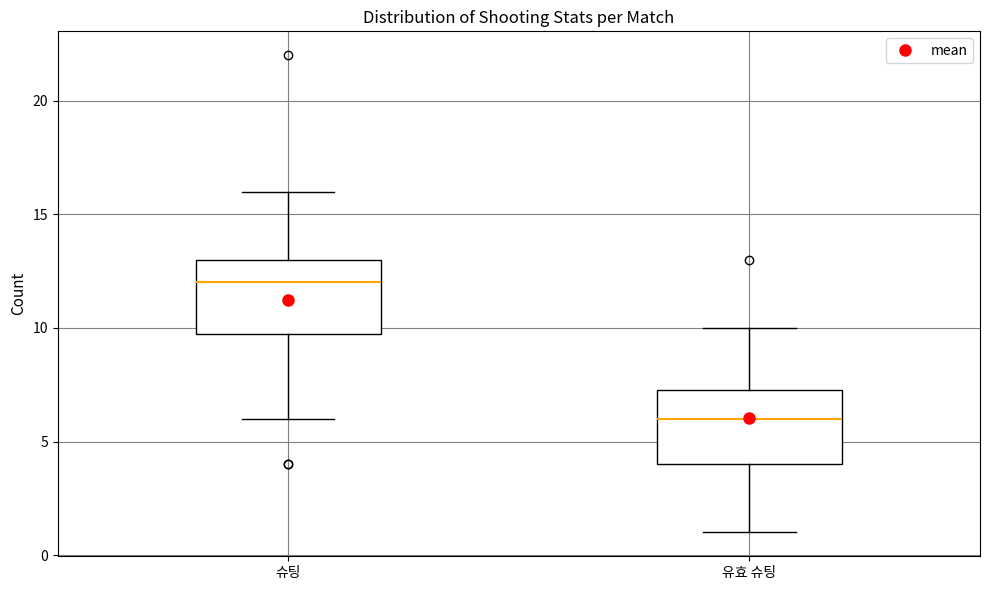

Which box has the lowest median line?

유효 슈팅